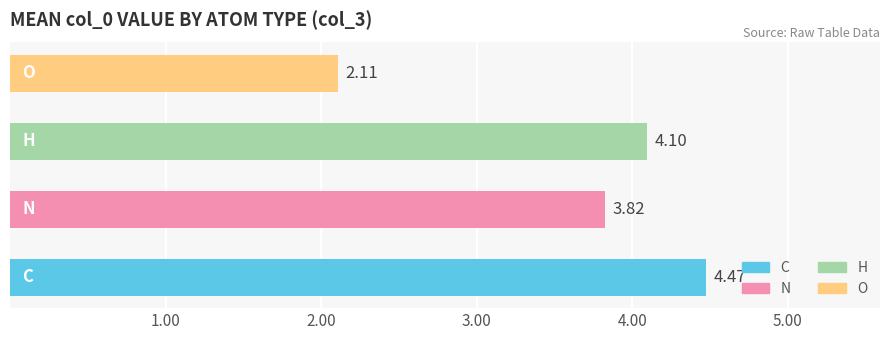

How many bars are there in total?

4